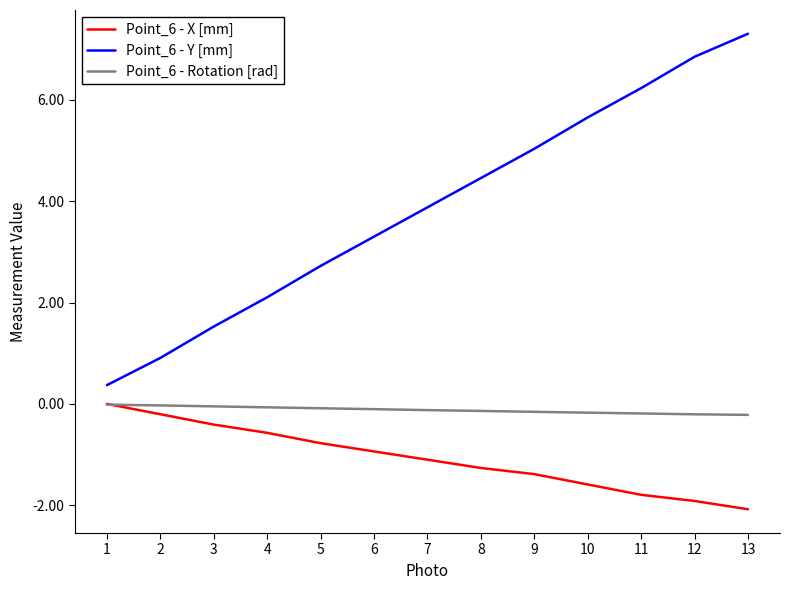

Which series has the largest total across all categories?

Point_6 - Y [mm]